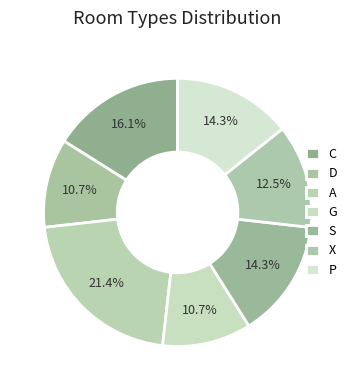

Count the number of slices in the pie.

7